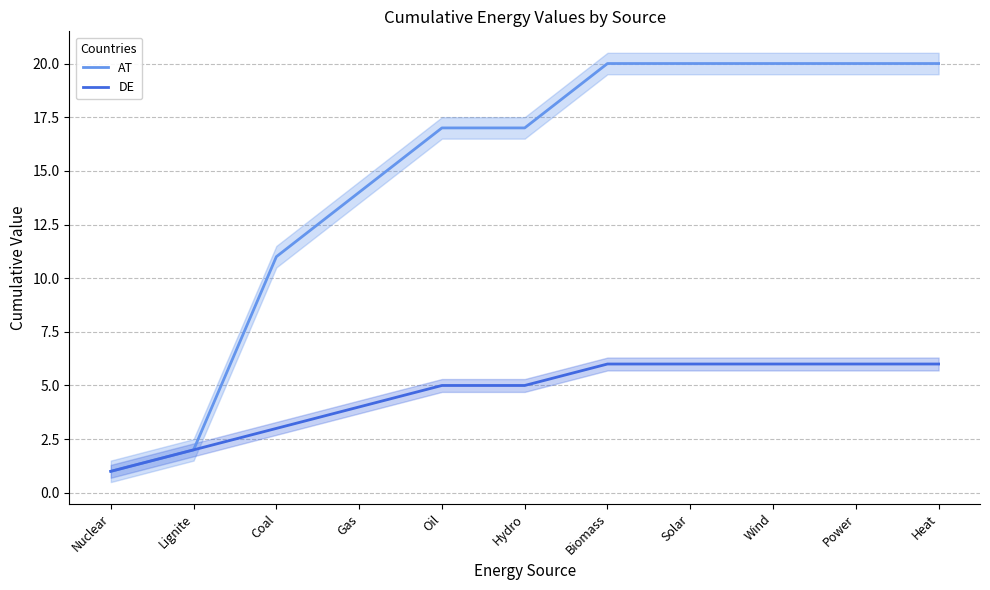

List the labels in order of AT value, smallest first.

Nuclear, Lignite, Coal, Gas, Oil, Hydro, Biomass, Solar, Wind, Power, Heat